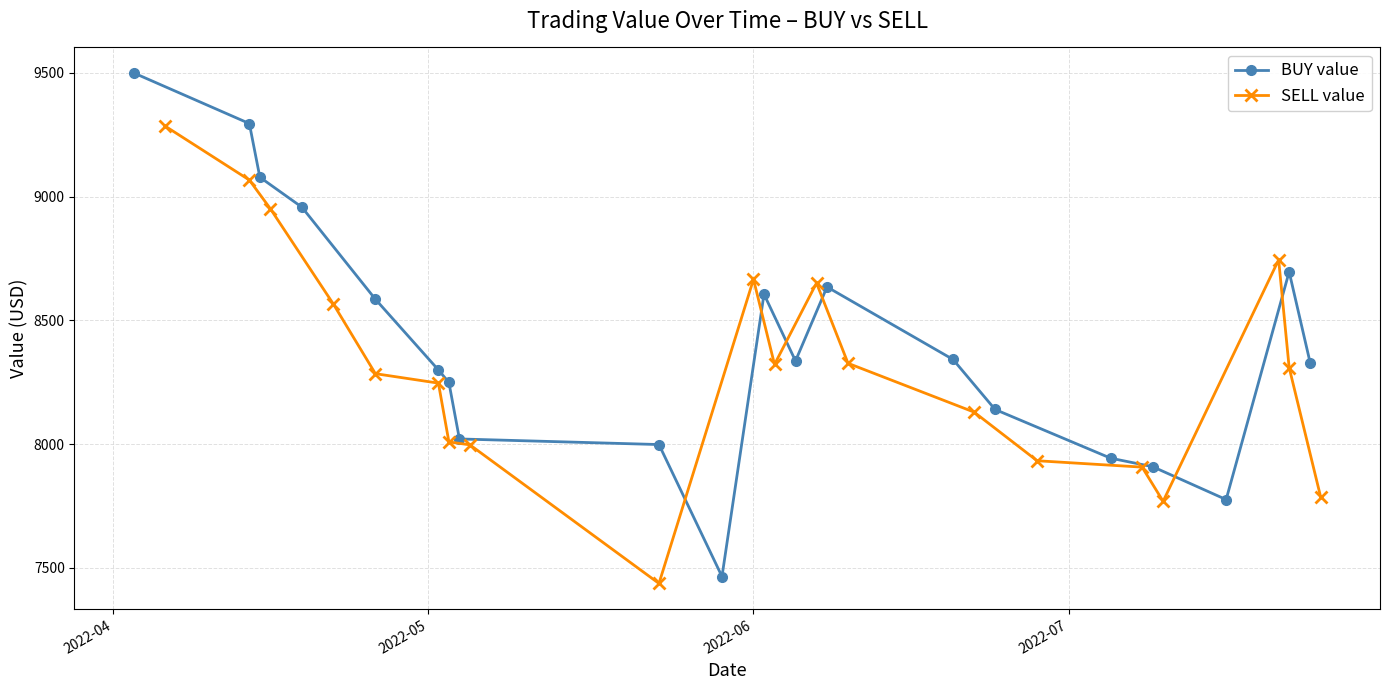

What is the lowest value of the SELL value series?

7436.7